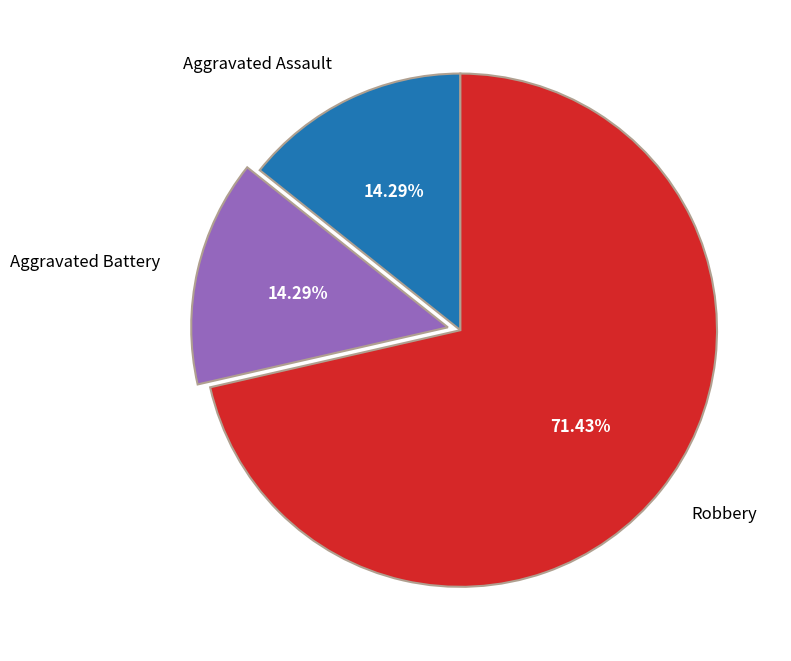

To the nearest percent, what percentage of the pie is Aggravated Battery?

14%